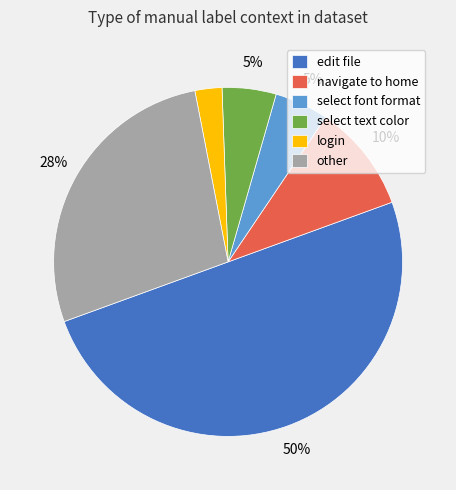

Which category has the biggest portion of the pie?

edit file